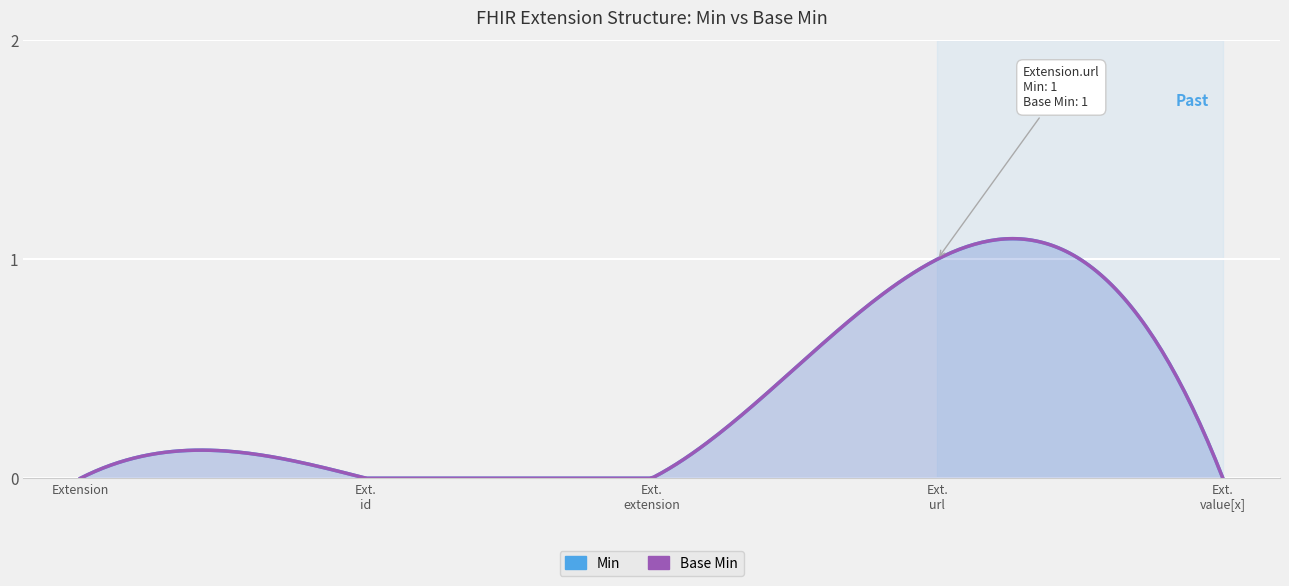

Which series has the largest total across all categories?

Min